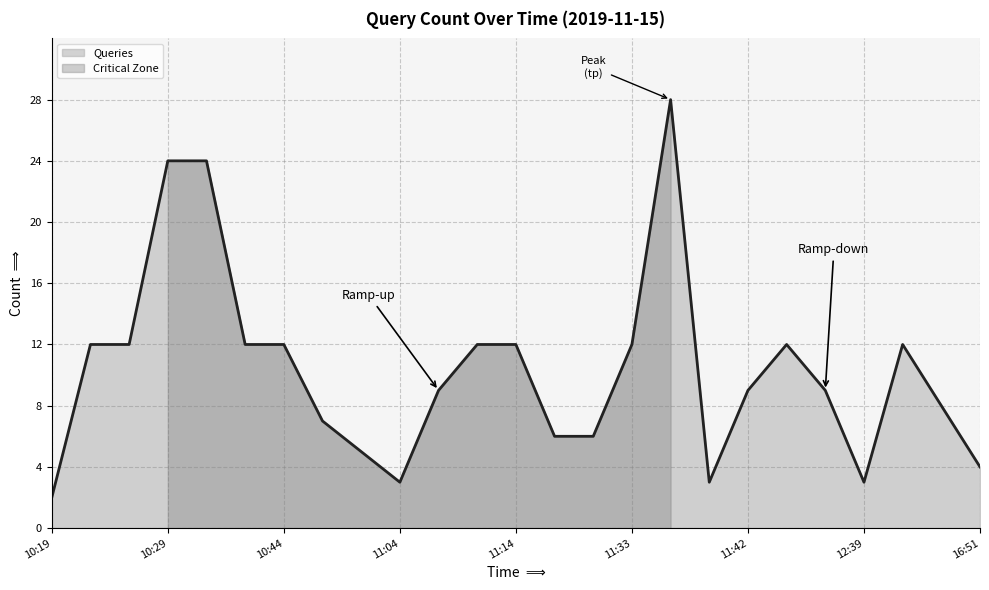

What is the smallest value displayed?

2